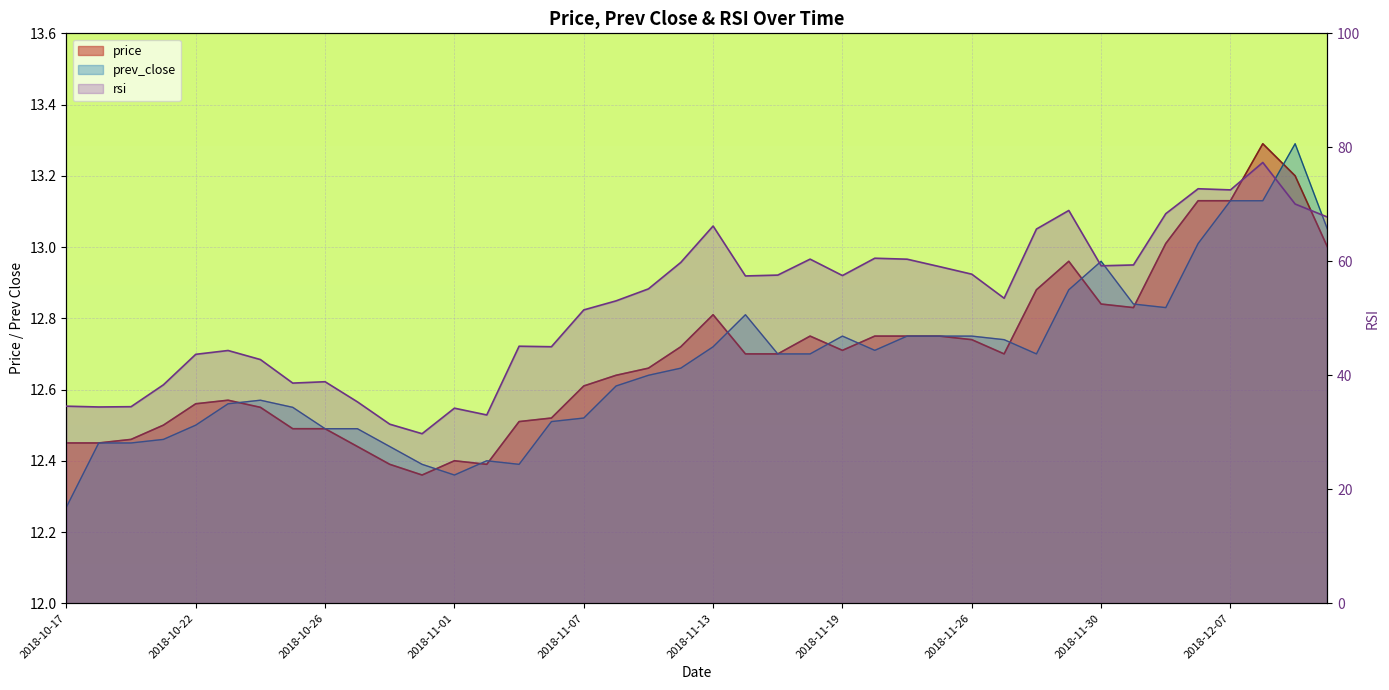

At which category is the sum across all series the highest?

2018-12-10